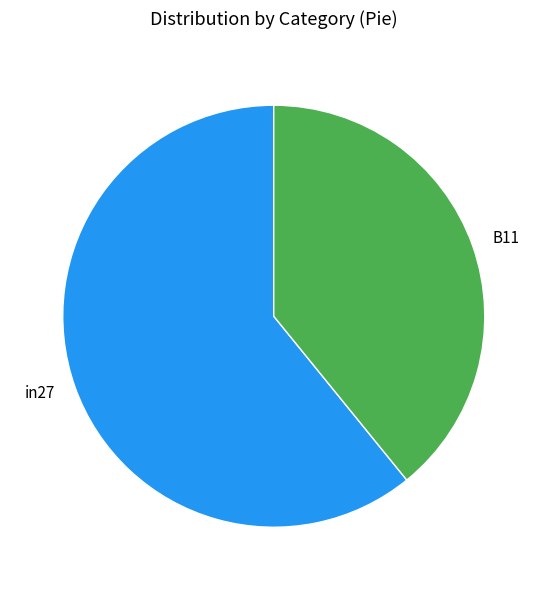

Combined, do in27 and B11 account for over 50%?

Yes